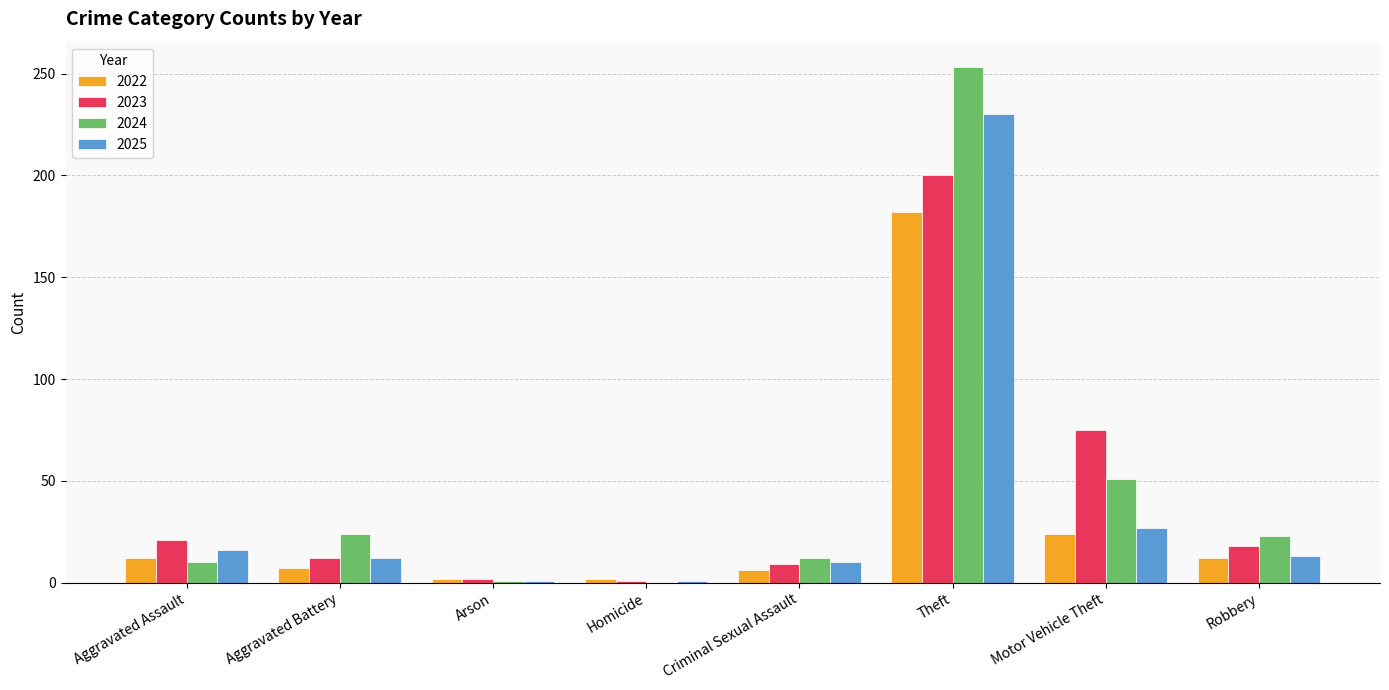

Where is 2025 nearest to the value 115?

Motor Vehicle Theft